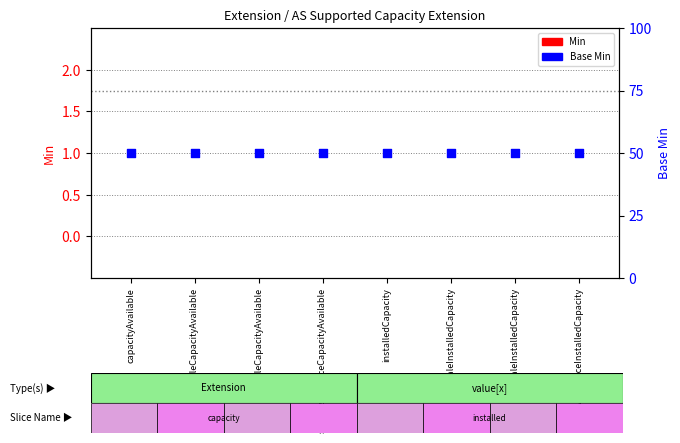

What is the total value across all series at socialAssistanceInstalledCapacity?

50